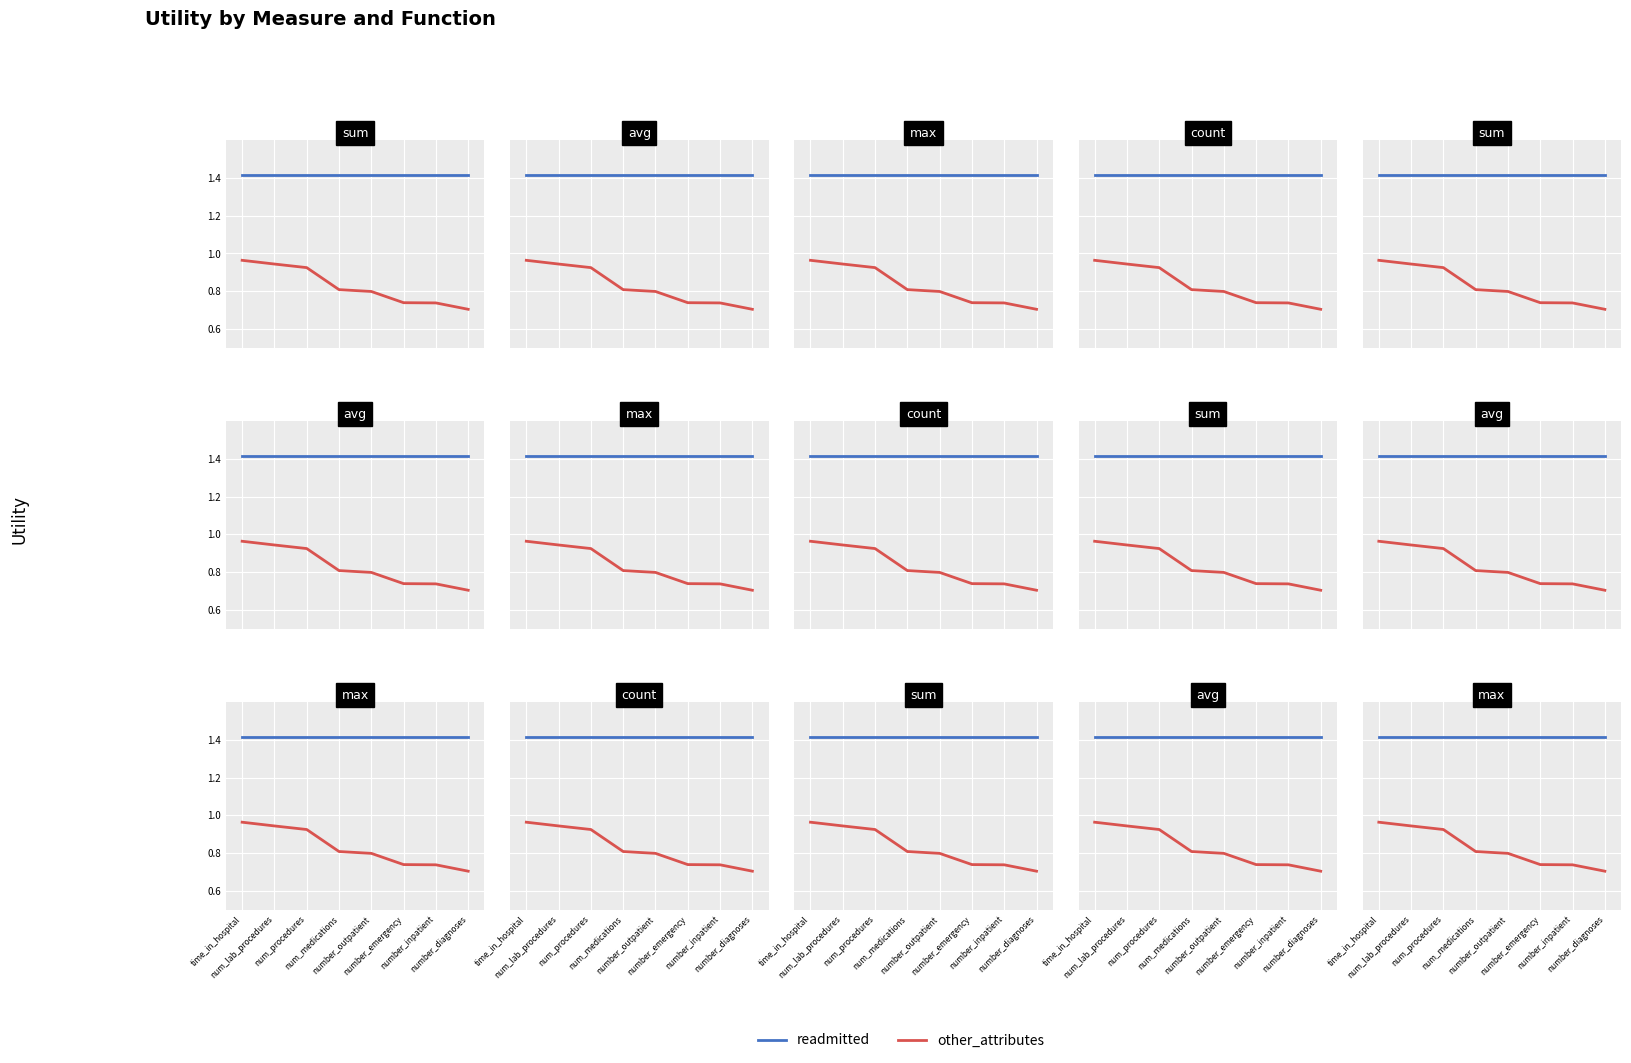

Is it true that readmitted equals 0.5 at time_in_hospital?

False